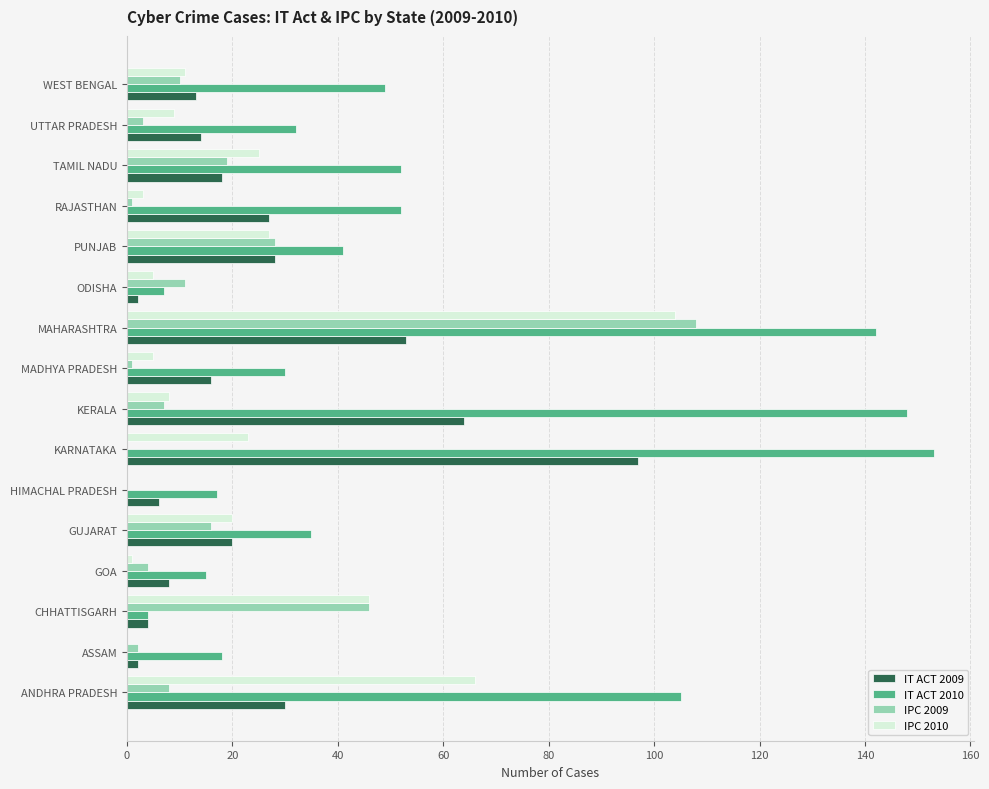

What are all the series names shown in the legend?

IT ACT 2009, IT ACT 2010, IPC 2009, IPC 2010